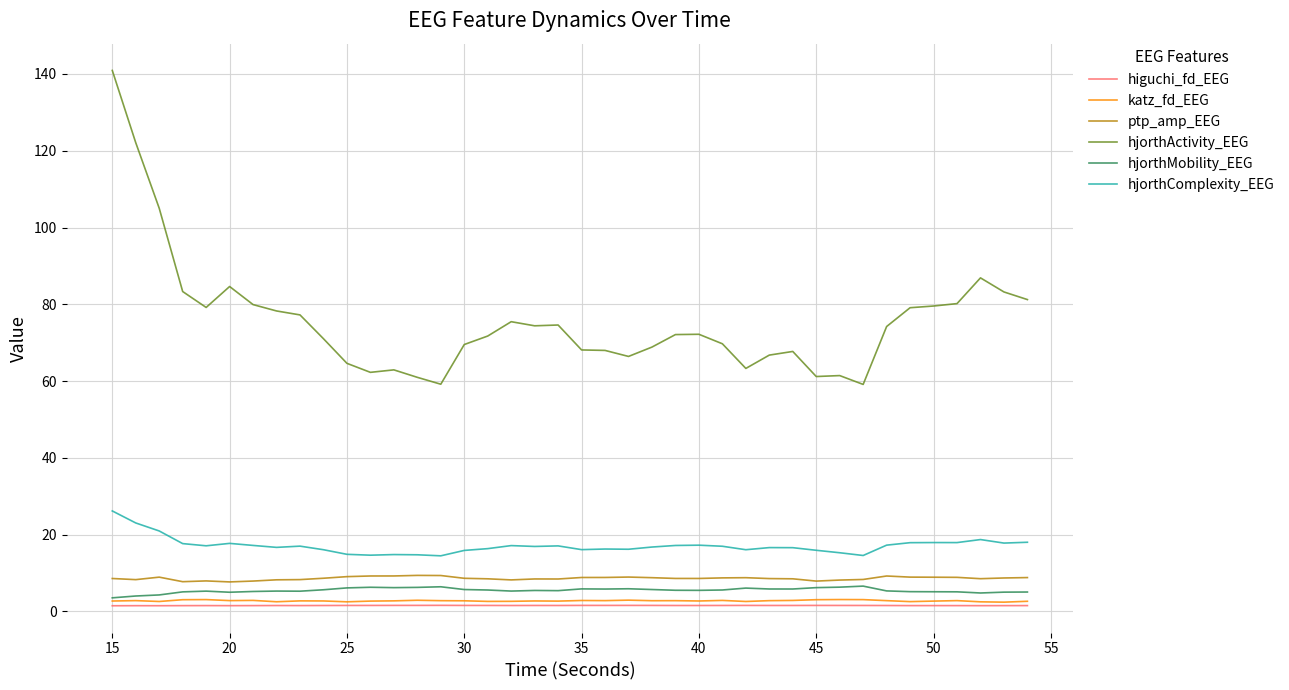

What is the lowest value of the hjorthMobility_EEG series?

3.5